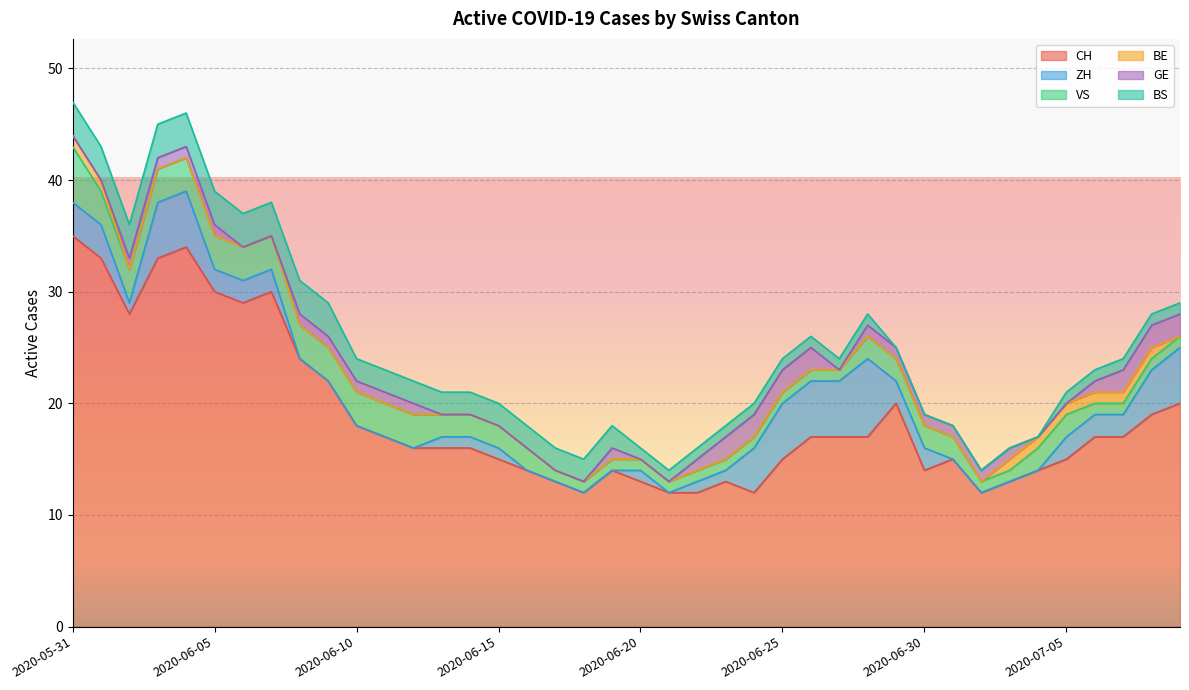

How many lines are shown in the chart?

6